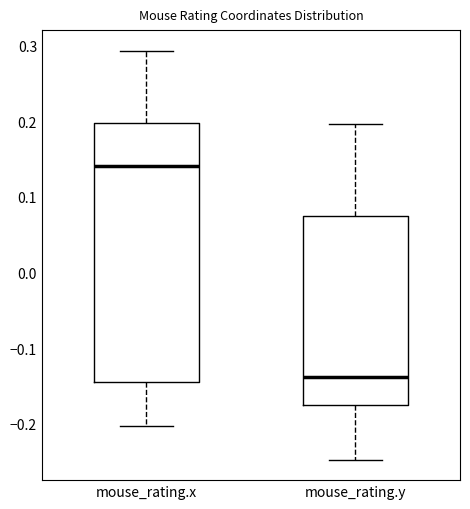

Which box has the highest median line?

mouse_rating.x